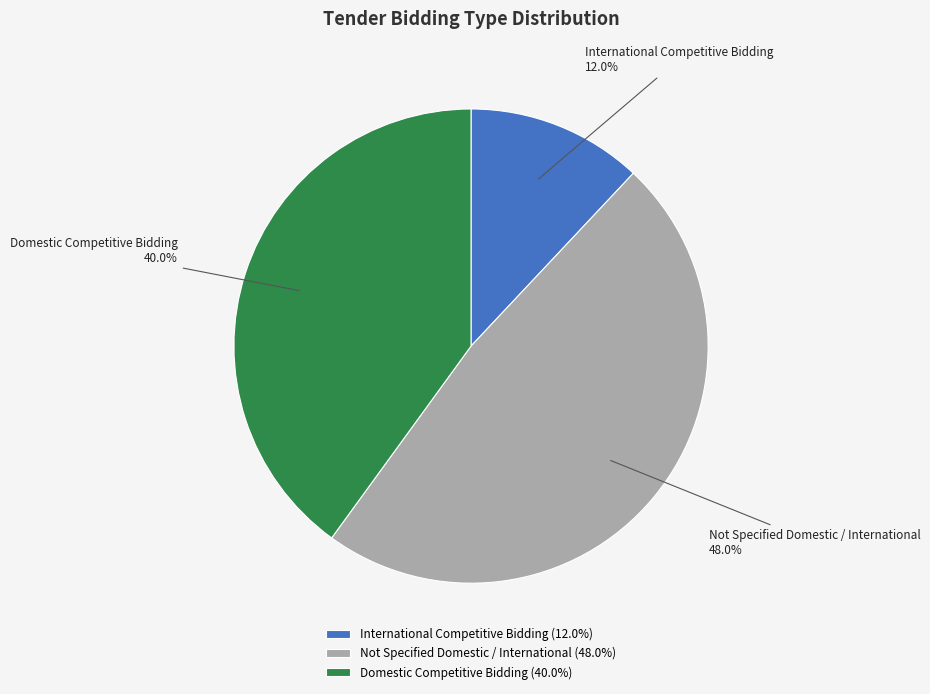

To the nearest percent, what is the combined percentage of Not Specified Domestic / International and International Competitive Bidding?

60%